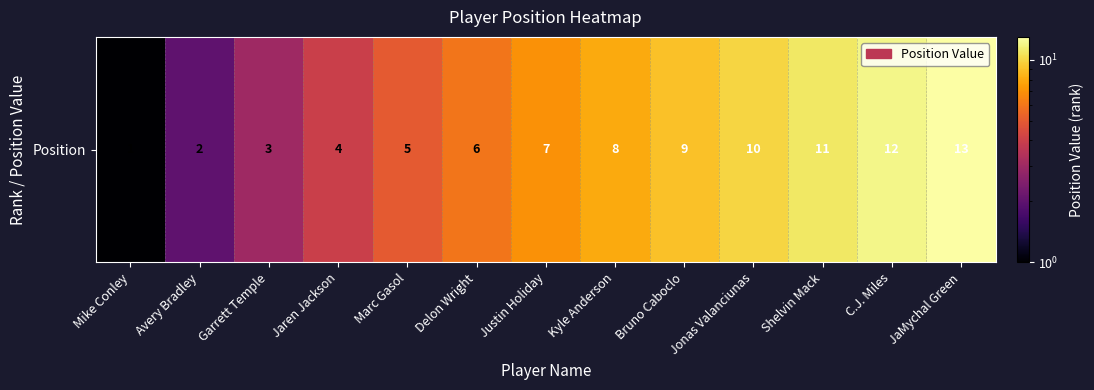

Is it true that the value at C.J. Miles is 12?

True